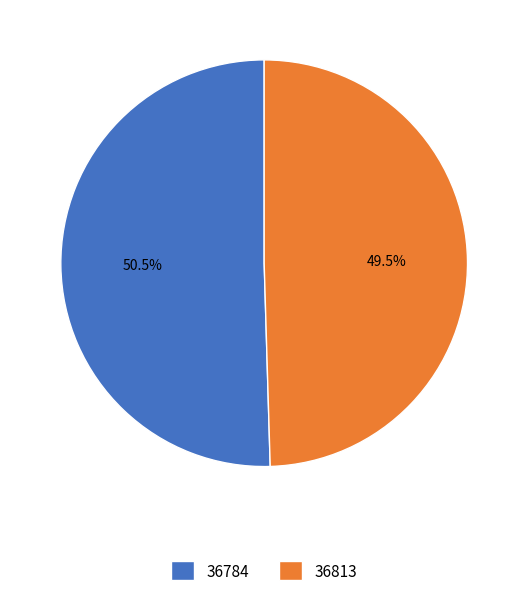

Does 36784 account for over 50% of the chart?

Yes